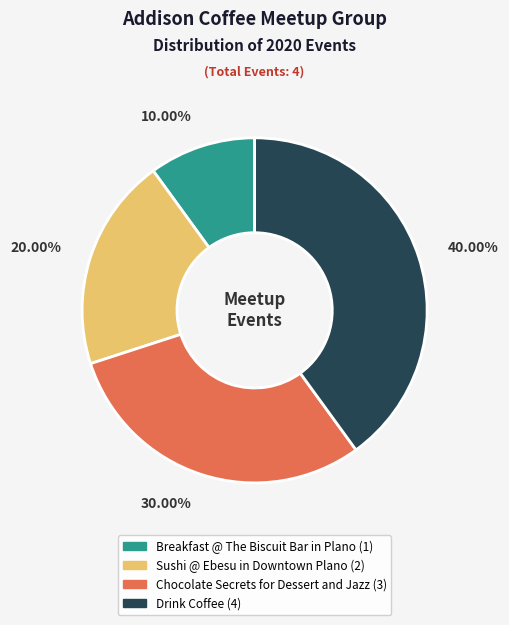

To the nearest percent, what is the difference between the Sushi @ Ebesu in Downtown Plano and Chocolate Secrets for Dessert and Jazz slice percentages?

10%